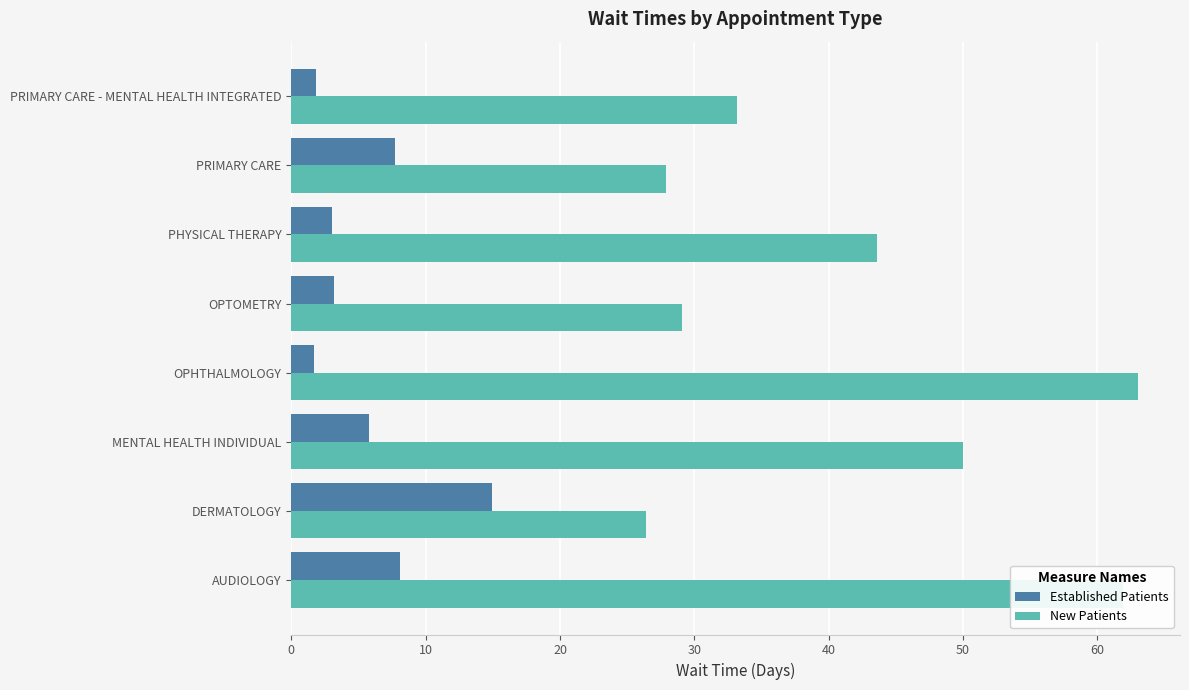

What is the difference between the maximum and minimum values in the New Patients series?

36.6